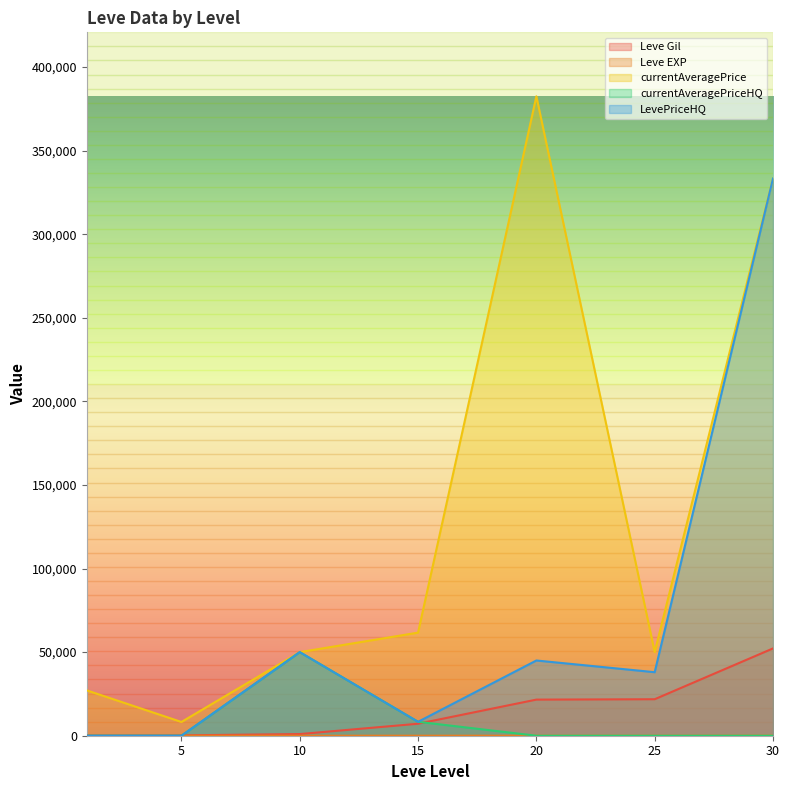

The Leve EXP series shows 34 at 20. True or false?

False